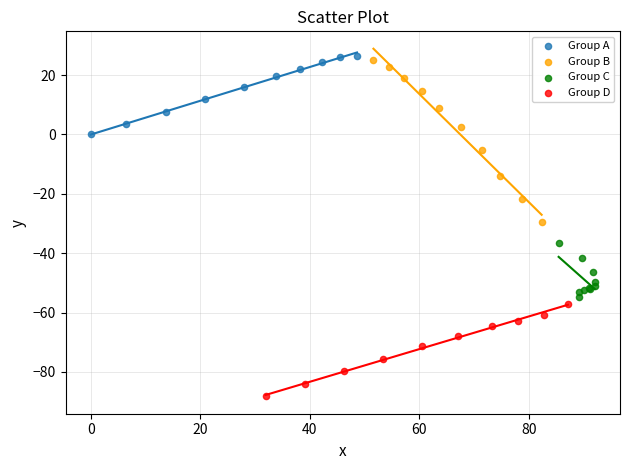

Which series has the widest spread of Y values?

Group B